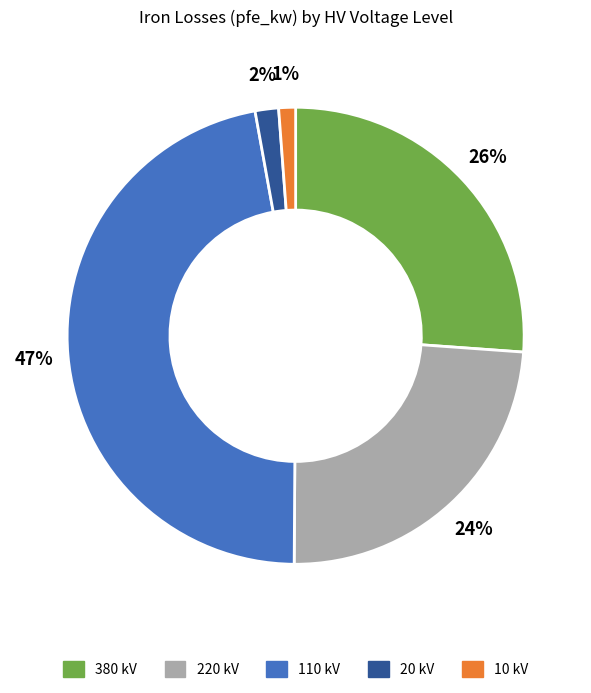

What is the ratio of the value at 220 to the value at 380?

0.9